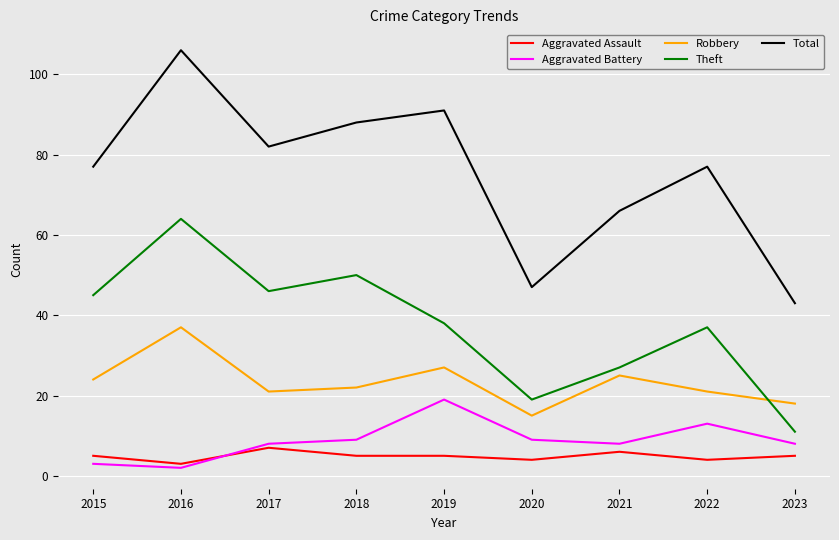

At which category is the sum across all series the highest?

2016